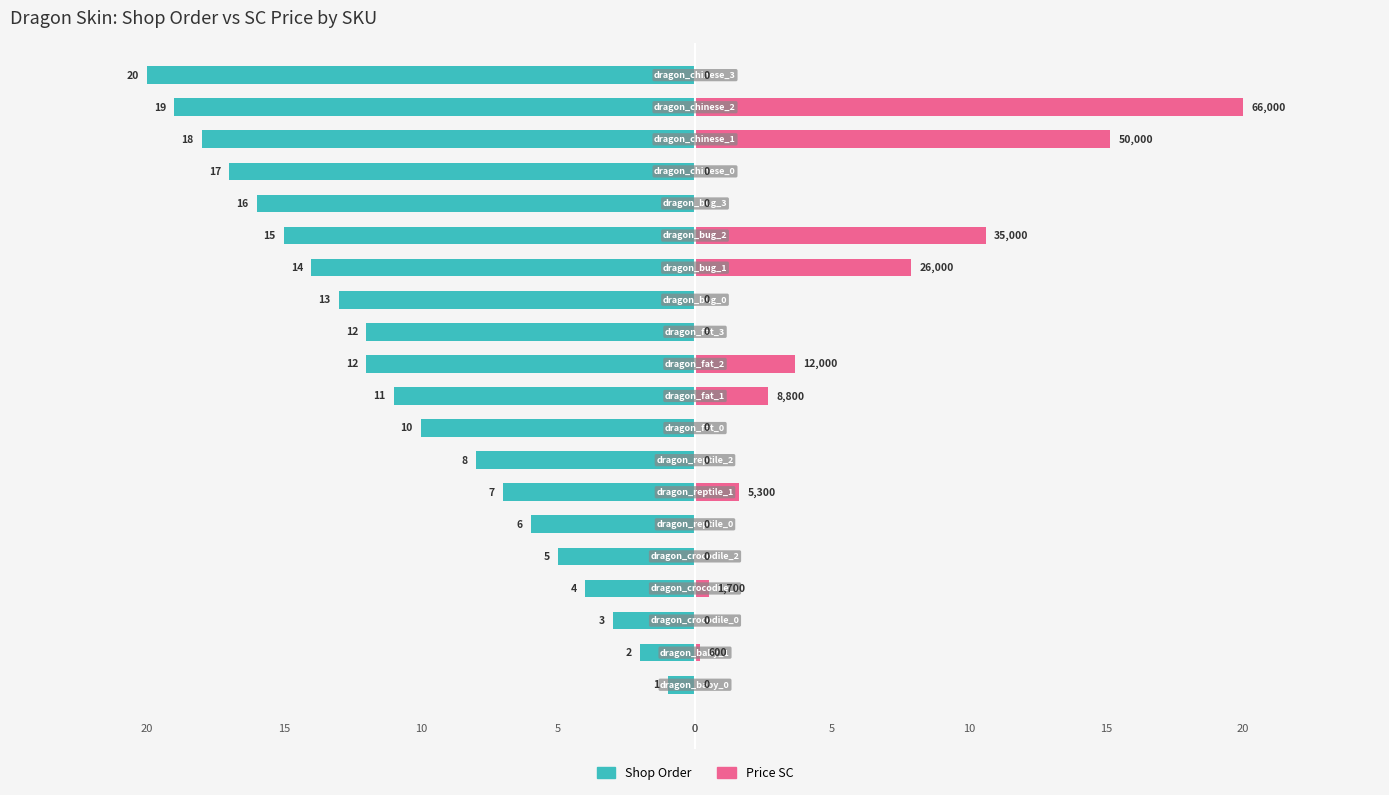

Rank the series by their average value, from lowest to highest.

Shop Order, Price SC